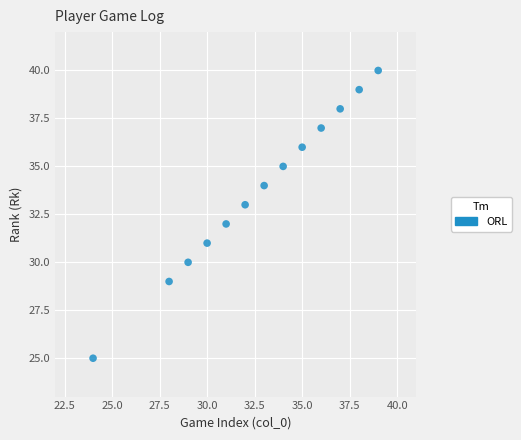

What is the range of X values (max minus min)?

15